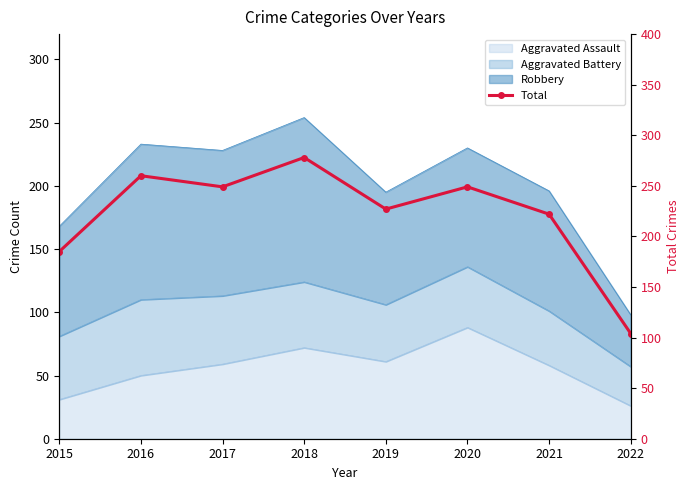

What is the smallest value displayed?

104